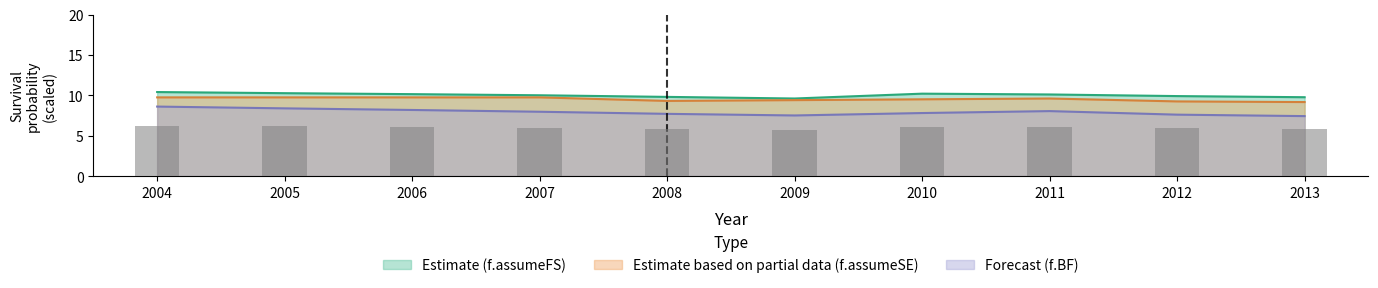

What are all the series names shown in the legend?

f.assumeFS, f.assumeSE, f.BF